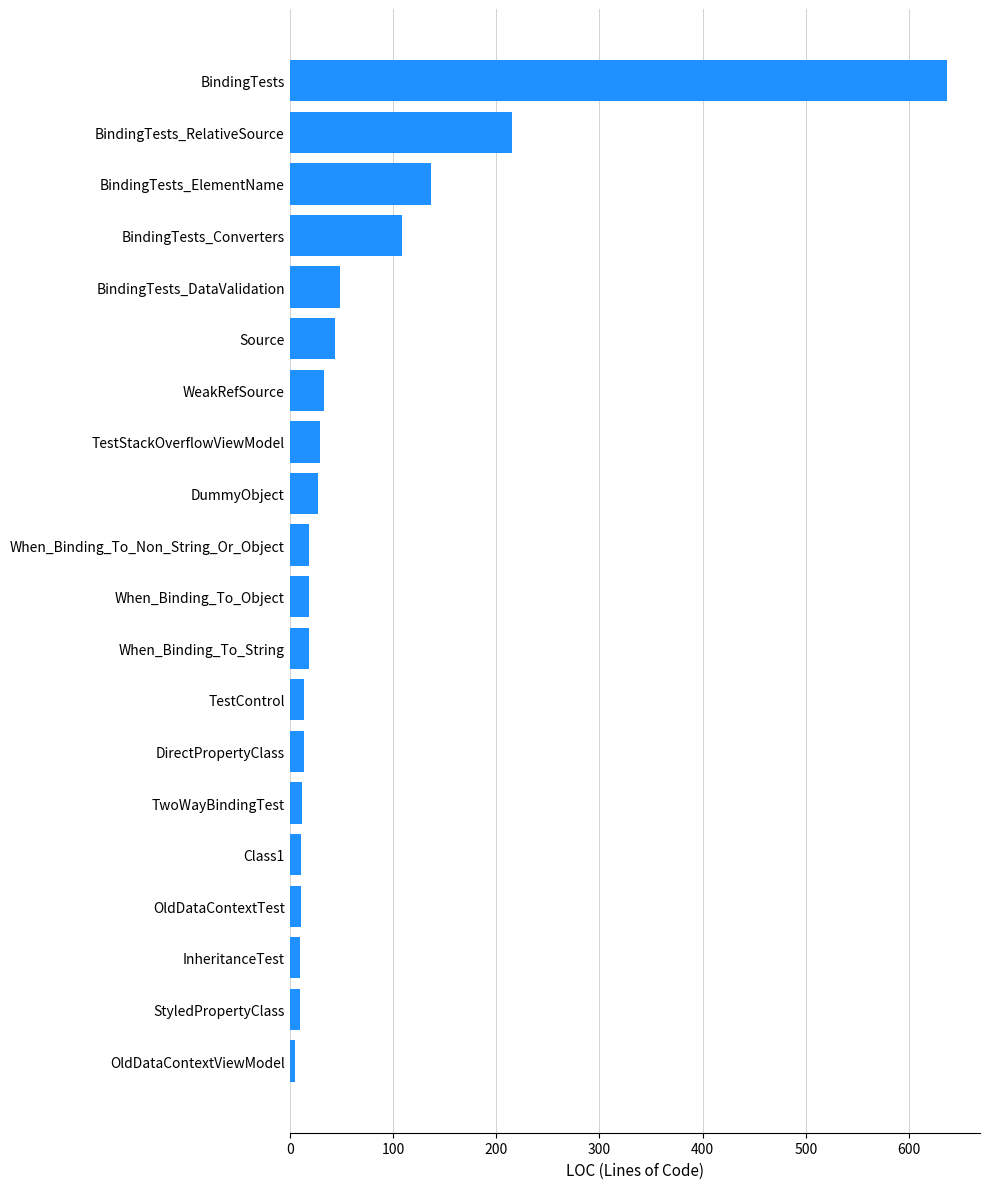

What is the maximum value shown in the chart?

637